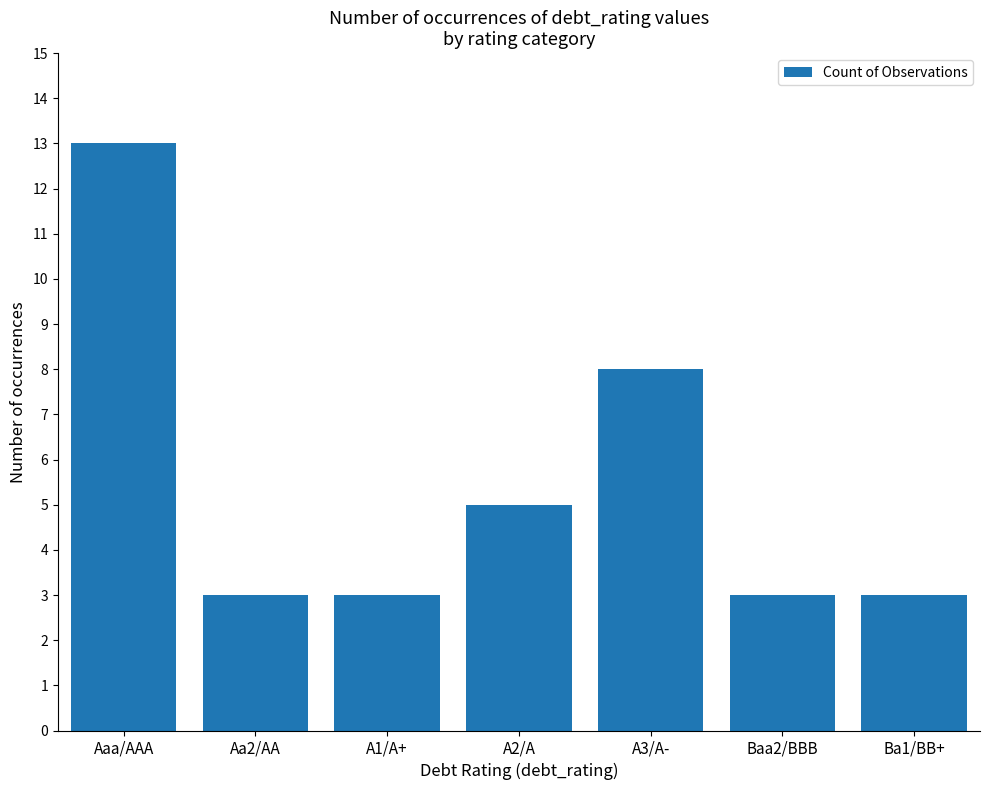

What is the approximate value at Ba1/BB+, to the nearest 5?

5